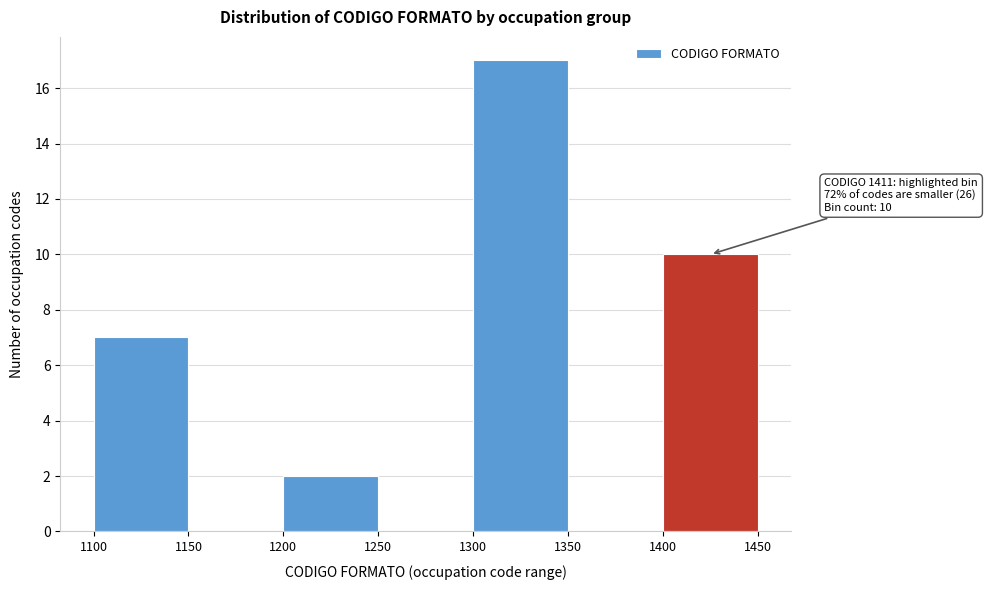

Over which range of the x-axis is the bar tallest?

1300 to 1350